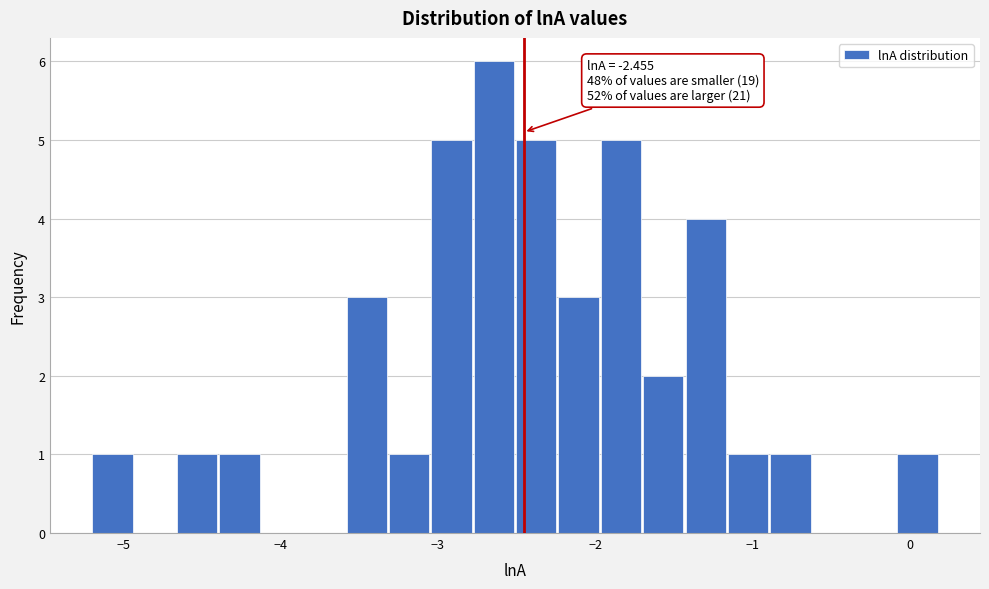

Read against the x-axis, roughly where is the centre of the tallest bar?

-2.6